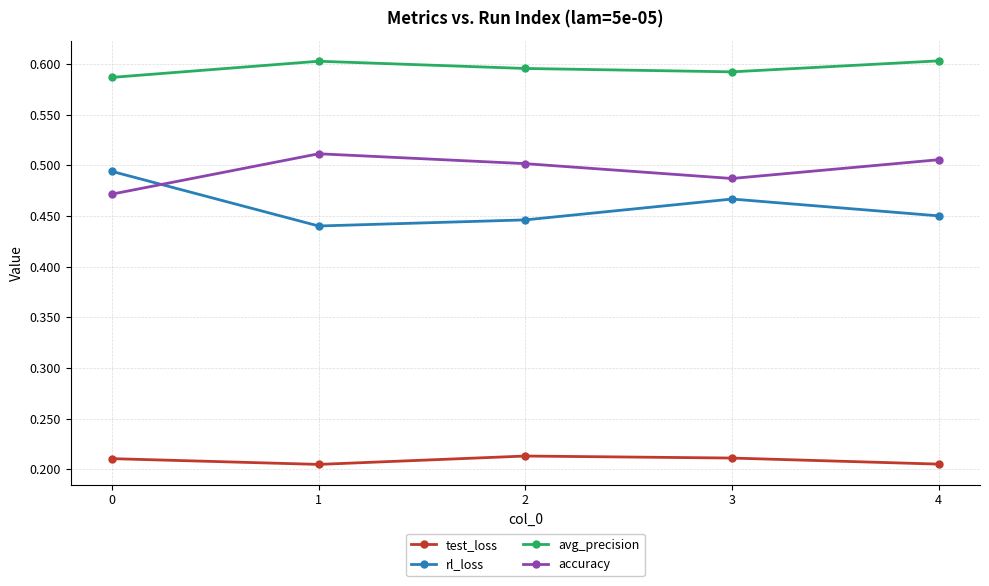

Rank the series by their maximum value, from lowest to highest.

test_loss, rl_loss, accuracy, avg_precision